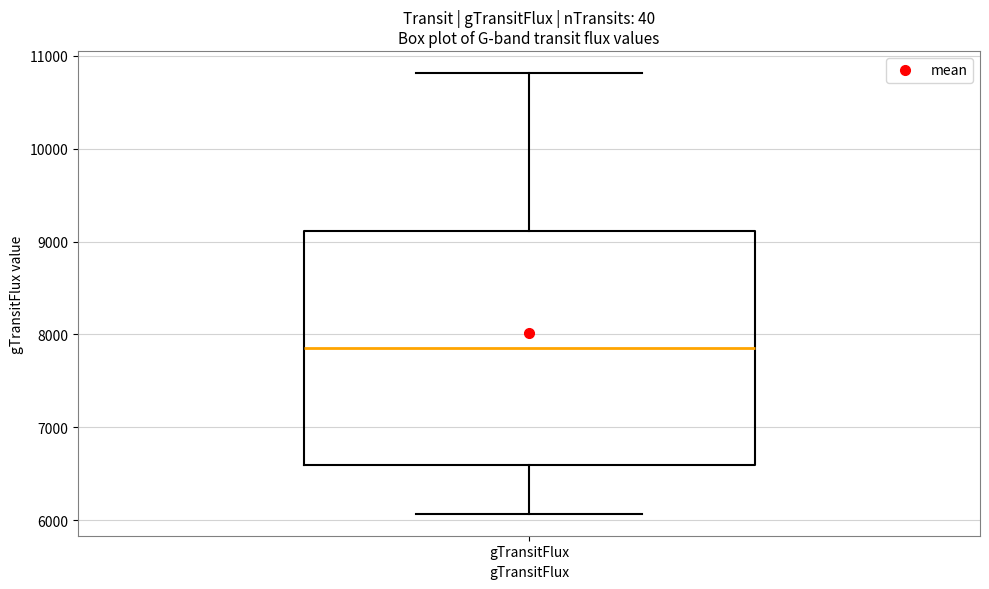

Where is the upper edge of the box for gTransitFlux on the y-axis? The values are not printed on the chart, so give them approximately, as read against the axis.

9100